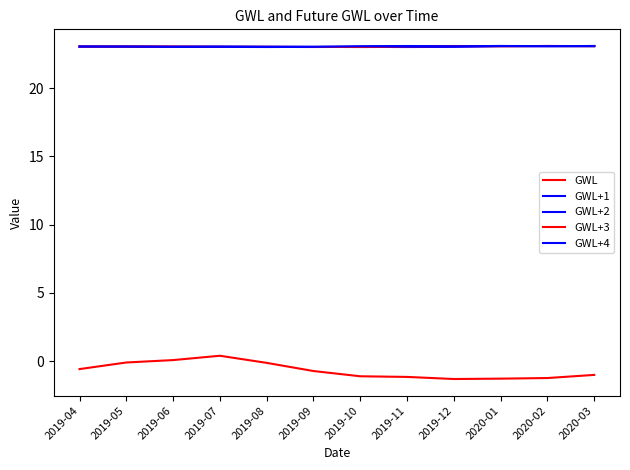

Reading left to right, extract all data points from this chart.

GWL: -0.6	-0.1	0.1	0.4	-0.1	-0.7	-1.1	-1.2	-1.3	-1.3	-1.2	-1.0
GWL+1: 23.1	23.1	23.0	23.1	23.1	23.0	23.0	23.0	23.0	23.1	23.1	23.1
GWL+2: 23.1	23.0	23.1	23.1	23.0	23.0	23.0	23.0	23.1	23.1	23.1	23.1
GWL+3: 23.0	23.1	23.1	23.0	23.0	23.0	23.0	23.1	23.1	23.1	23.1	23.1
GWL+4: 23.1	23.1	23.0	23.0	23.0	23.0	23.1	23.1	23.1	23.1	23.1	23.1